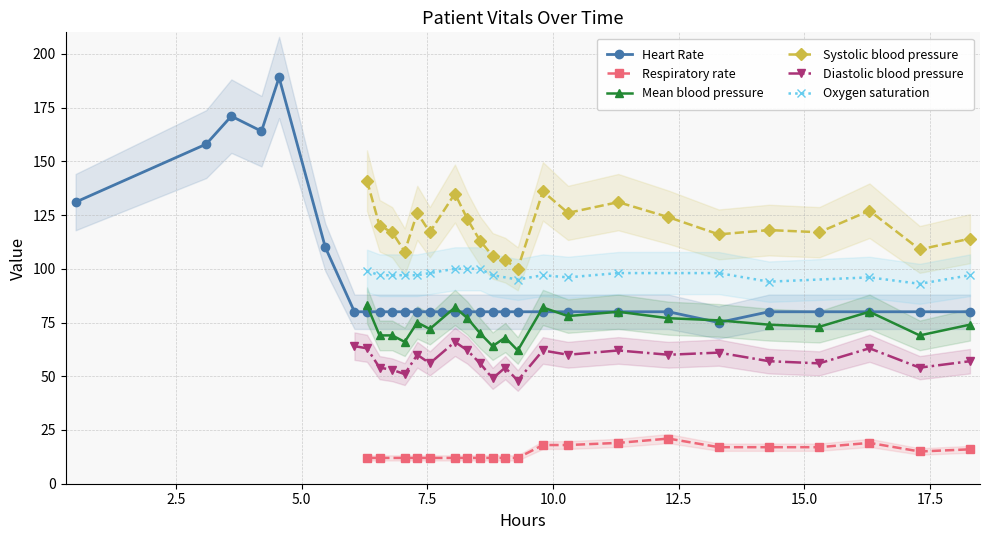

What is the value of the Heart Rate point at the 24th from the left?

80